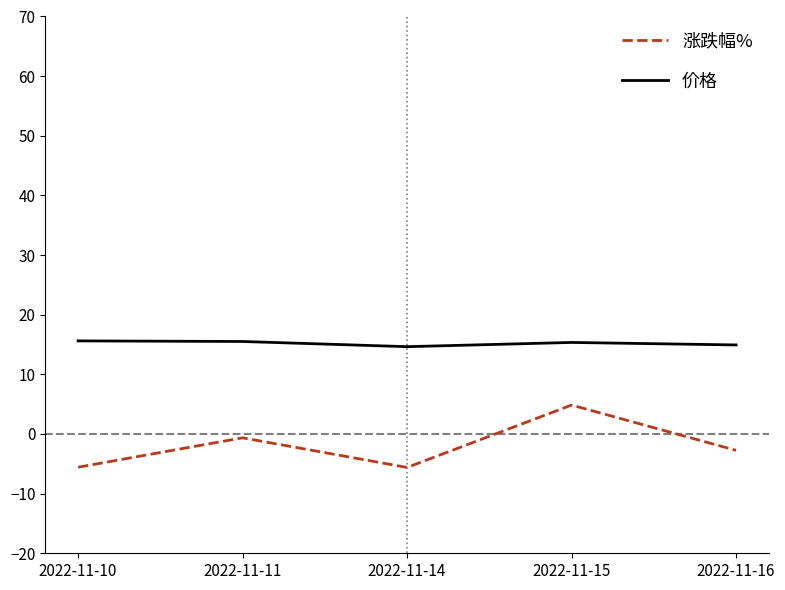

Is it true that 价格 equals 15.5 at 2022-11-11?

True